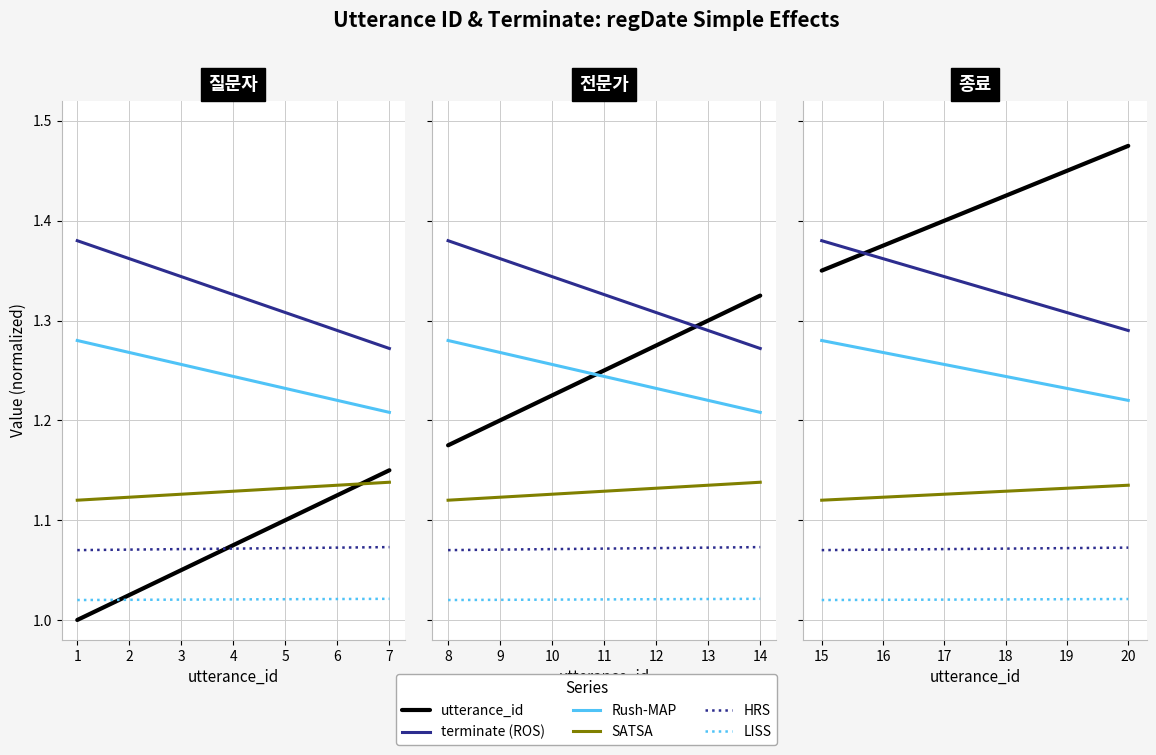

True or false: SATSA has a value of 1.1 at 16.

True